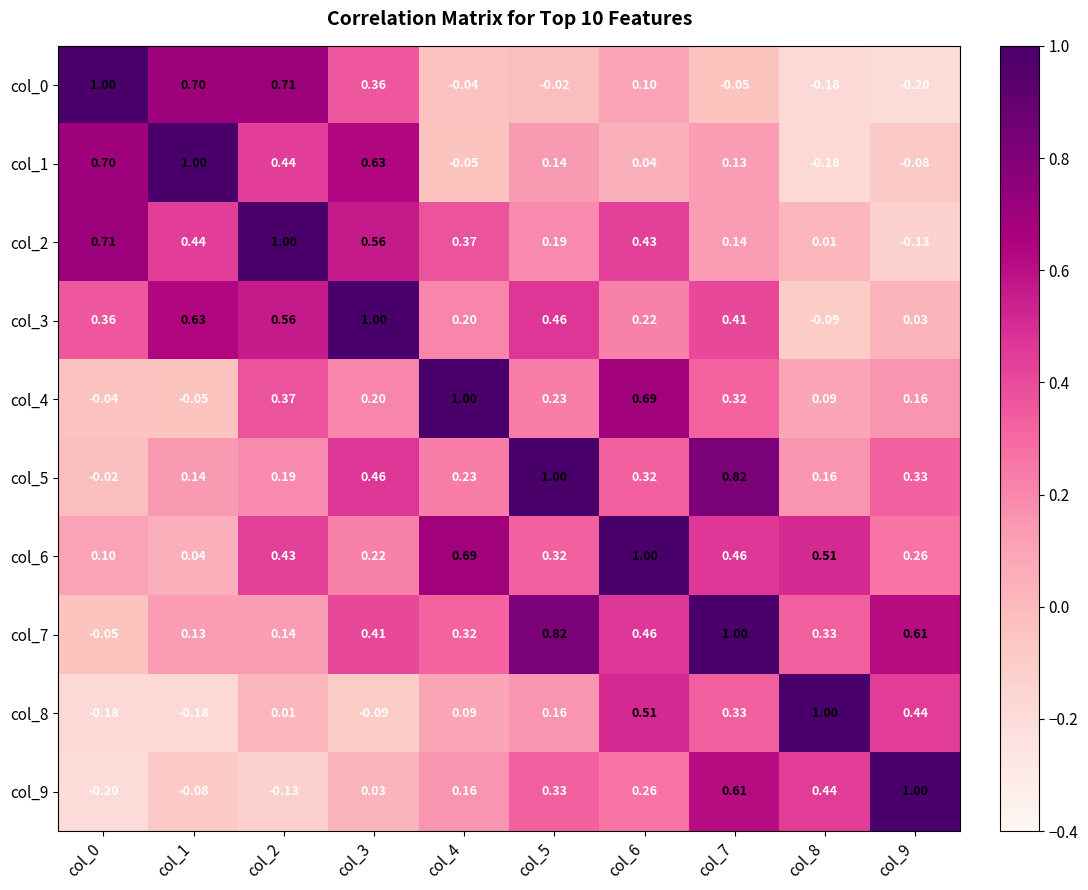

Which category has the lowest value across all series?

col_9